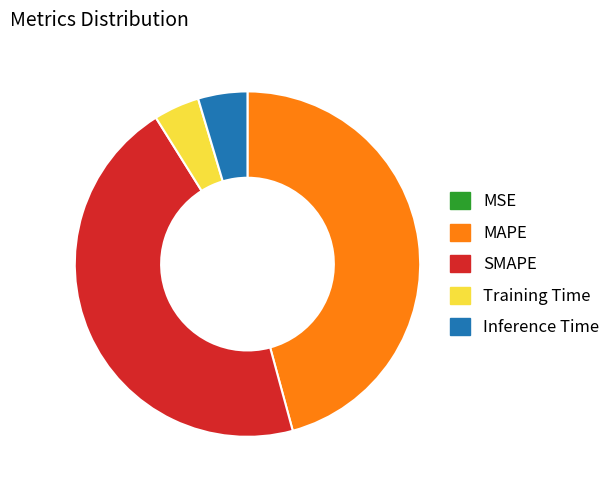

True or false: Training Time accounts for 4% of the total.

True